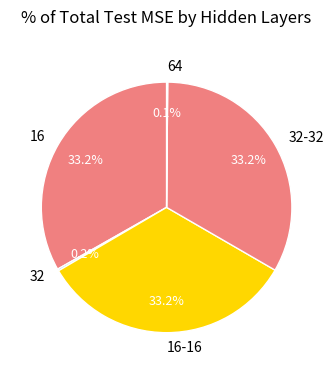

Is there any slice that represents more than half of the pie?

No